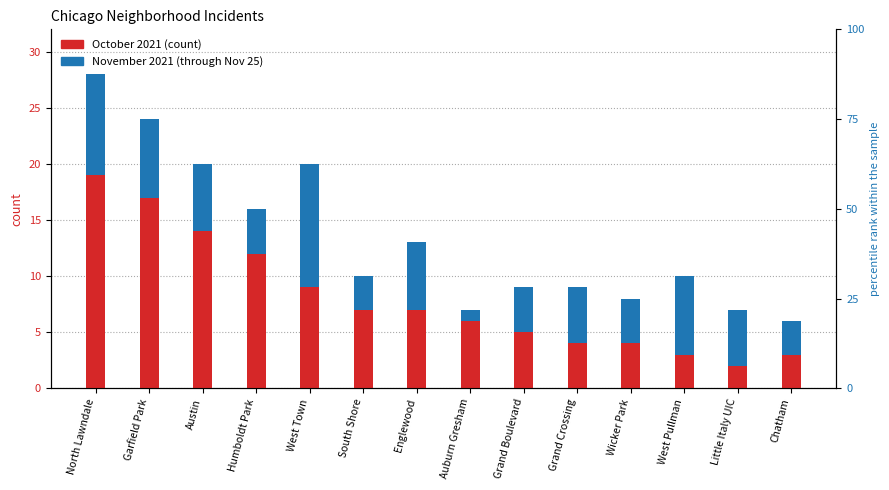

The value of October 2021 at North Lawndale is 19. True or false?

True